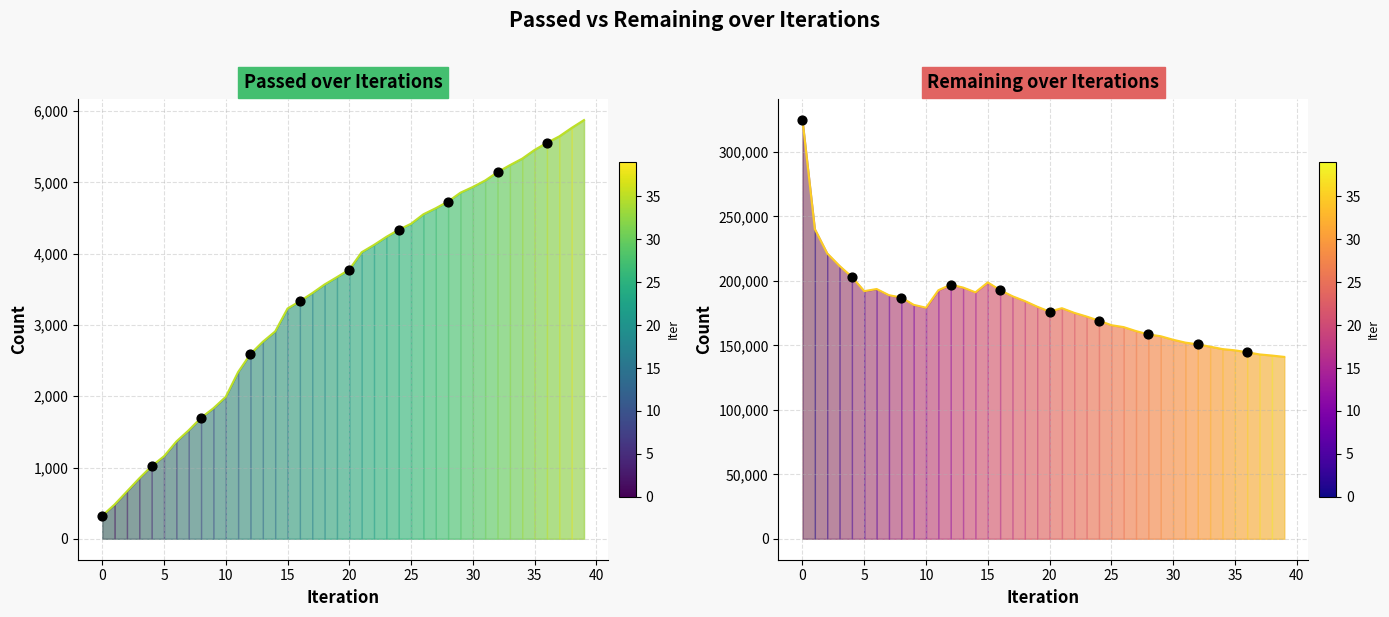

Which series has the largest Y range (max minus min)?

Remaining